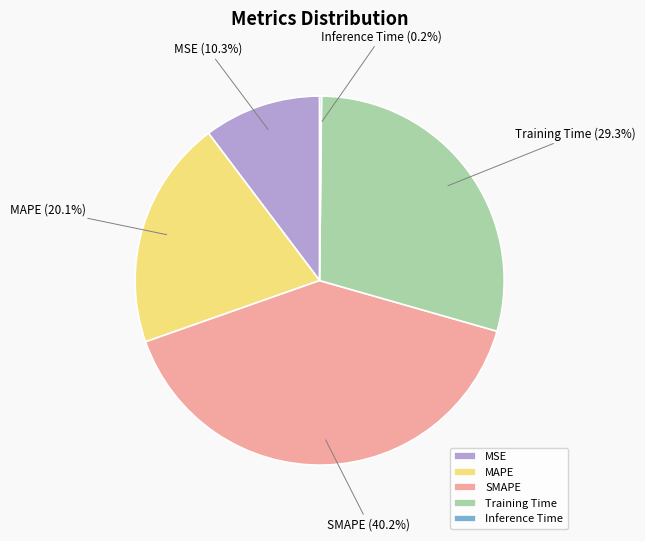

To the nearest percent, what portion does SMAPE represent?

40%